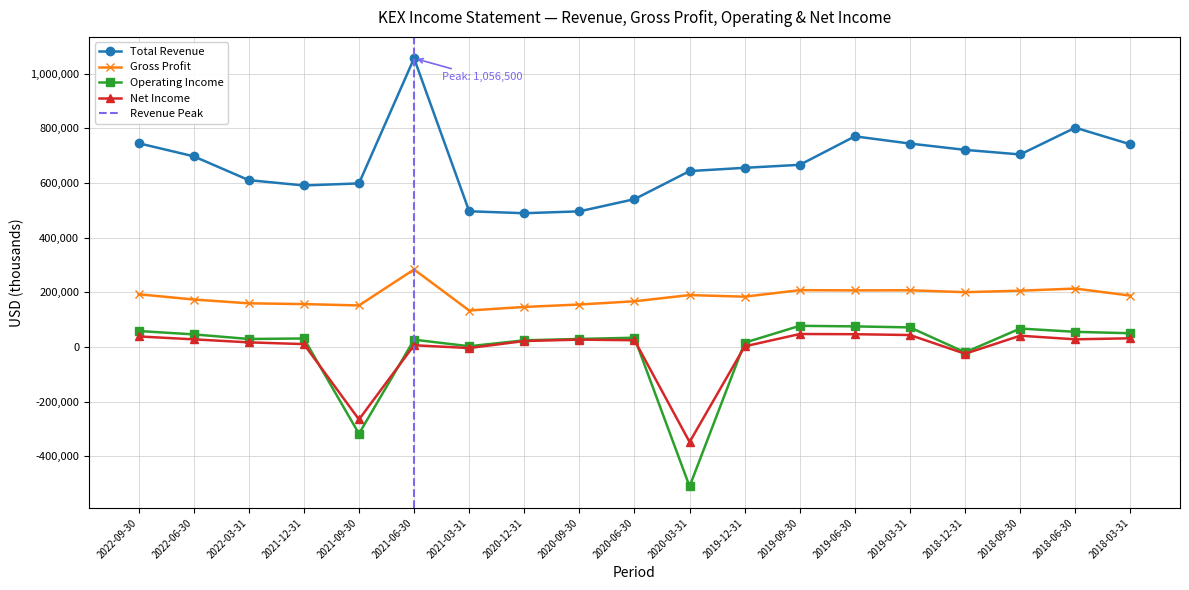

What is the difference between the maximum and minimum values in the Net Income series?

395100